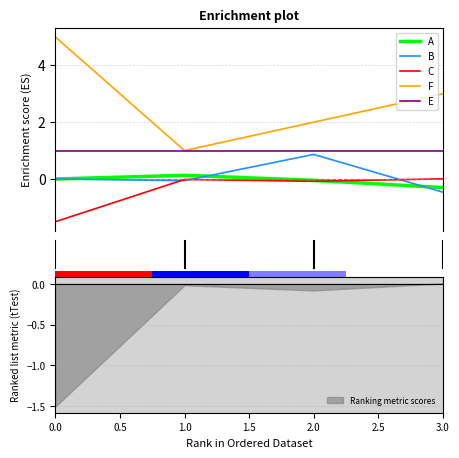

What is the lowest value of the A series?

-0.3